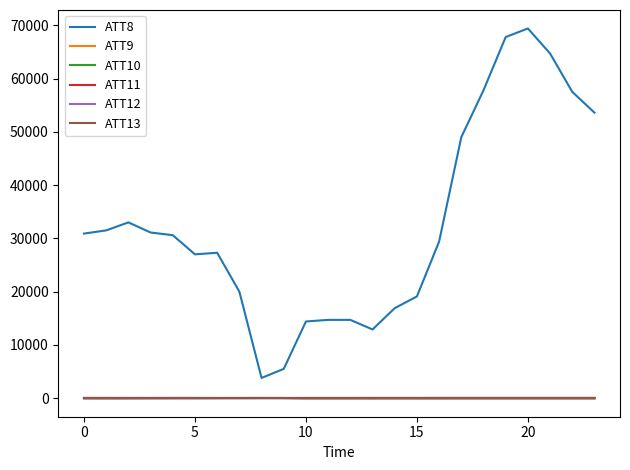

Which series has the largest total across all categories?

ATT8